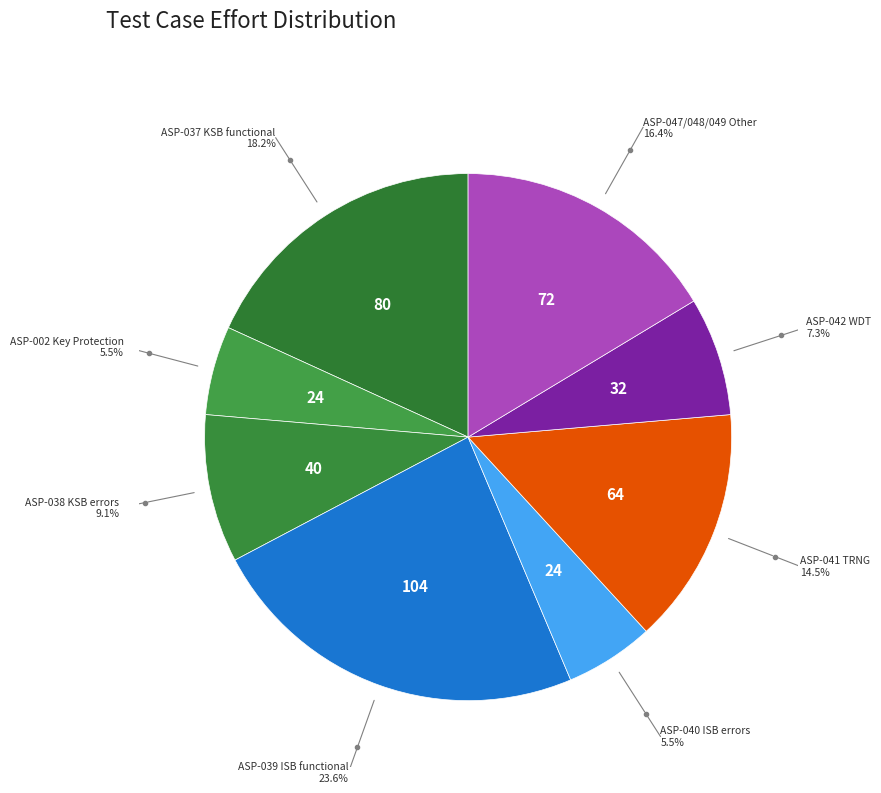

Does any single category account for the majority?

No